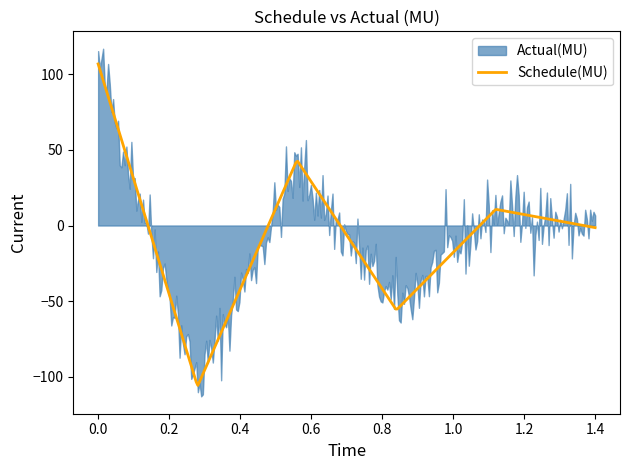

Which series has the largest total across all categories?

Actual(MU)